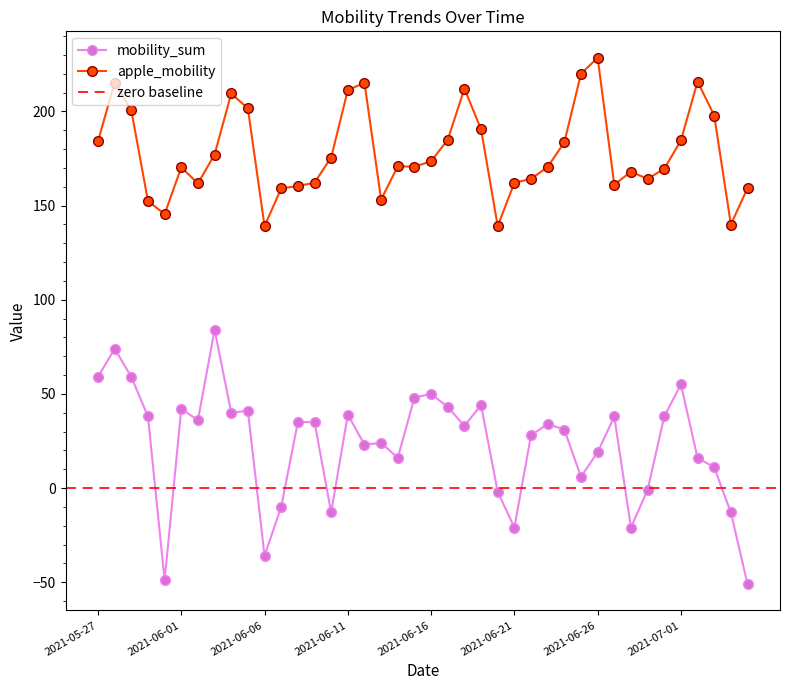

What is the average value of the mobility_sum series?

23.1